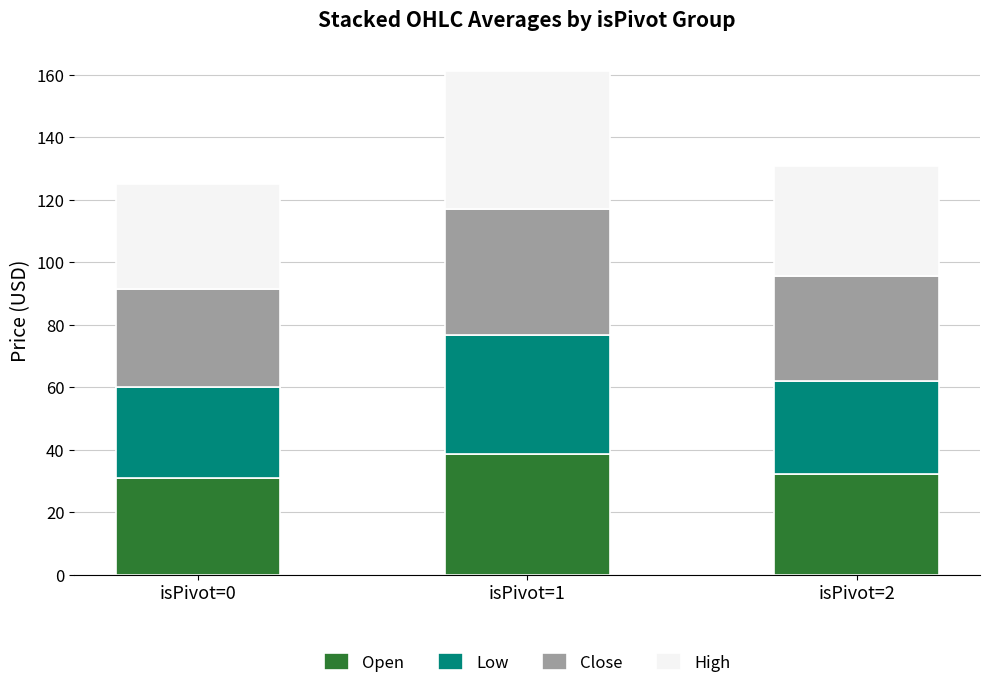

The Open series shows 31.1 at isPivot=0. True or false?

True